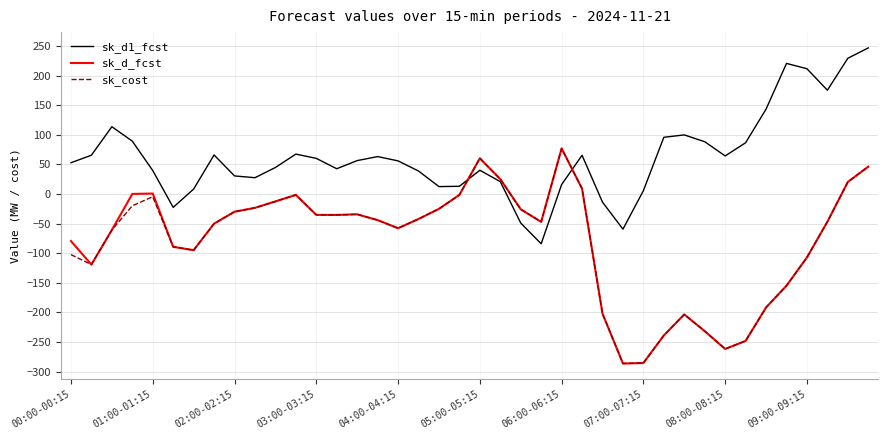

Which series has the largest total across all categories?

sk_d1_fcst